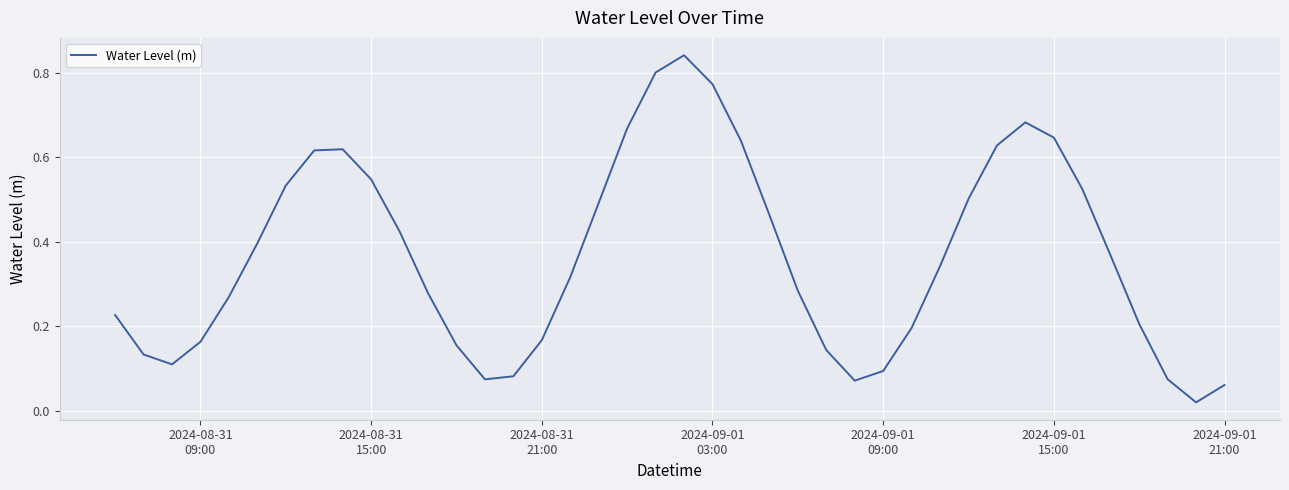

Is this an area chart (filled region under the line)?

No